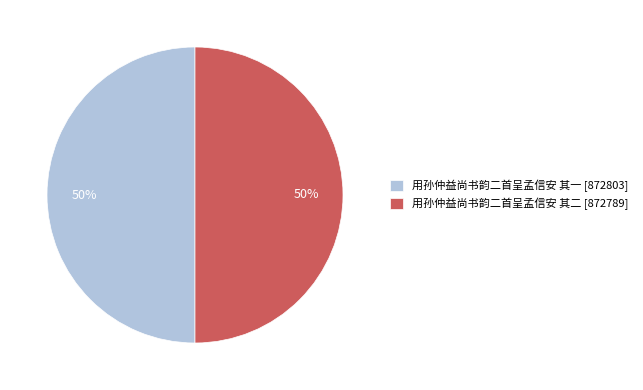

Is the sum of 用孙仲益尚书韵二首呈孟信安 其一 and 用孙仲益尚书韵二首呈孟信安 其二 greater than half?

Yes